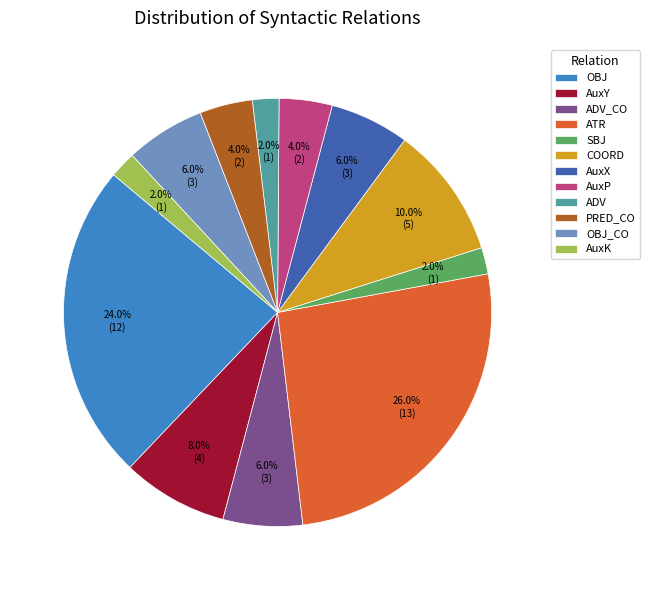

How many slices are in this pie chart?

12